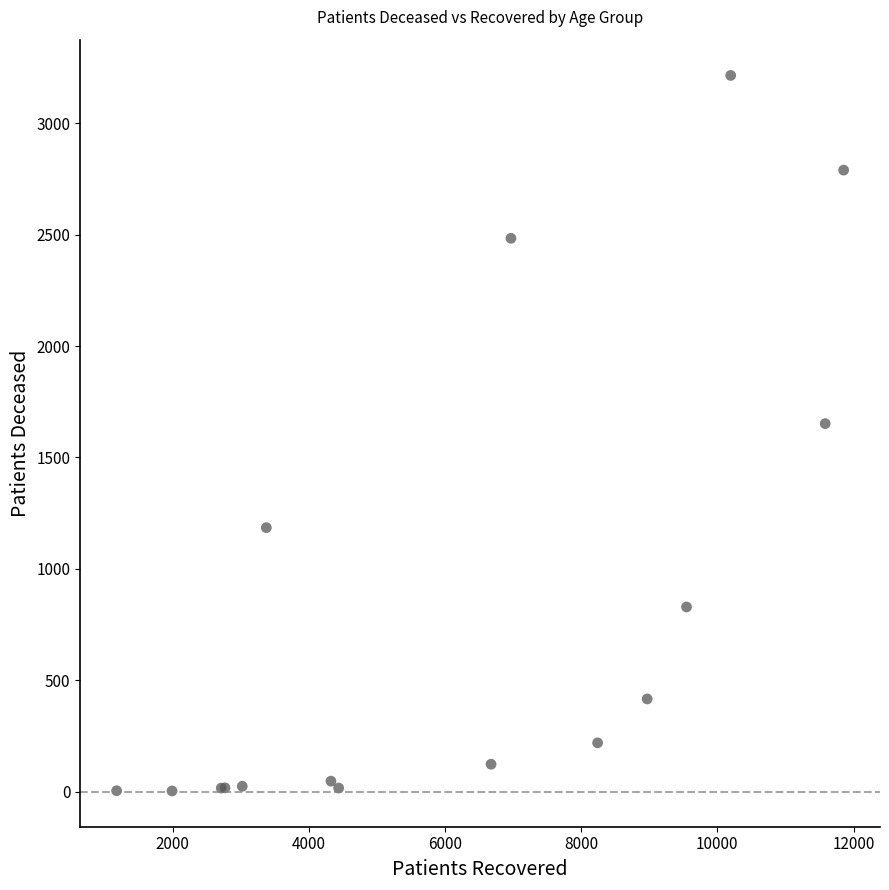

What Y value in the scatter plot is closest to 1609?

1652